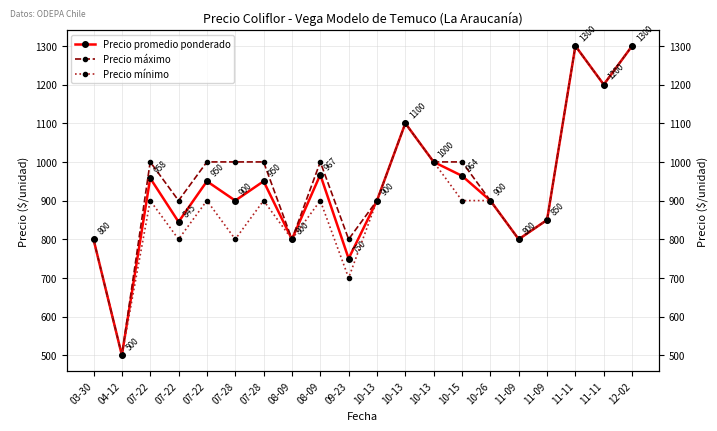

At which label does Precio máximo reach its minimum?

04-12